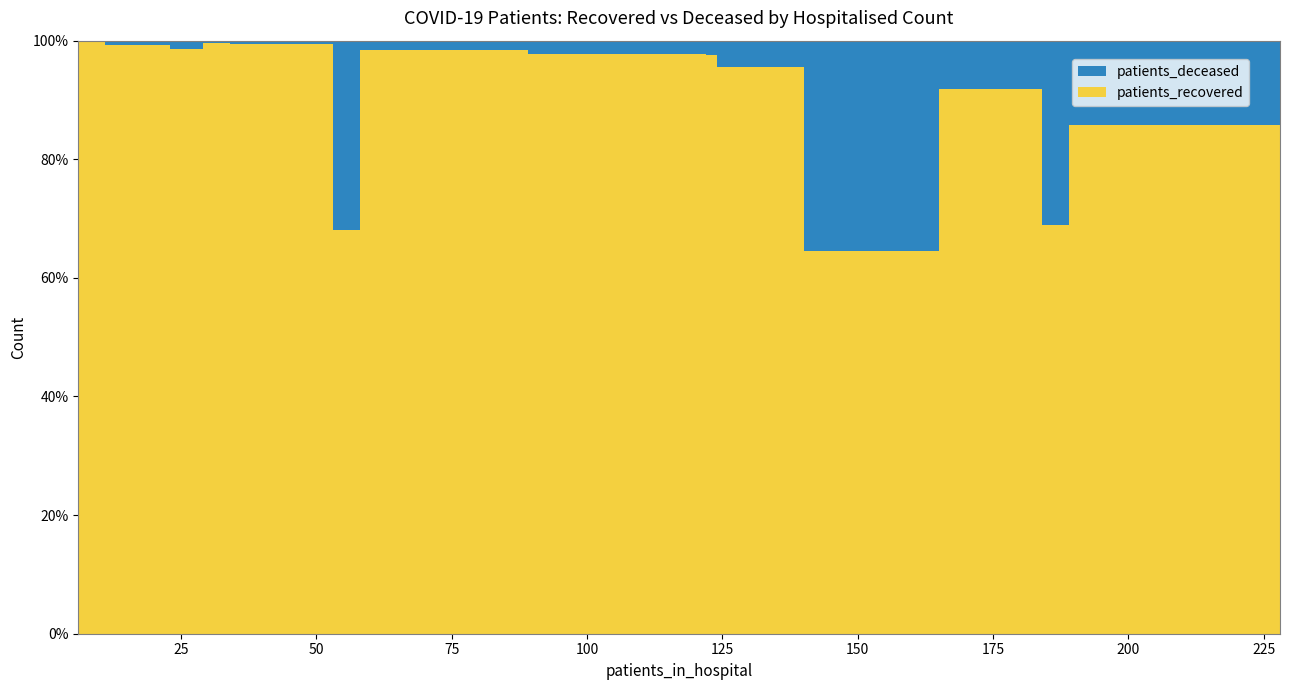

Reading left to right, extract all data points from this chart.

patients_recovered: 598	177	328	421	491	648	1045	1637	1965	2175	2111	2553	2439	1999	1255	527
patients_deceased: 3	0	1	3	7	3	16	37	48	100	188	424	710	899	691	248